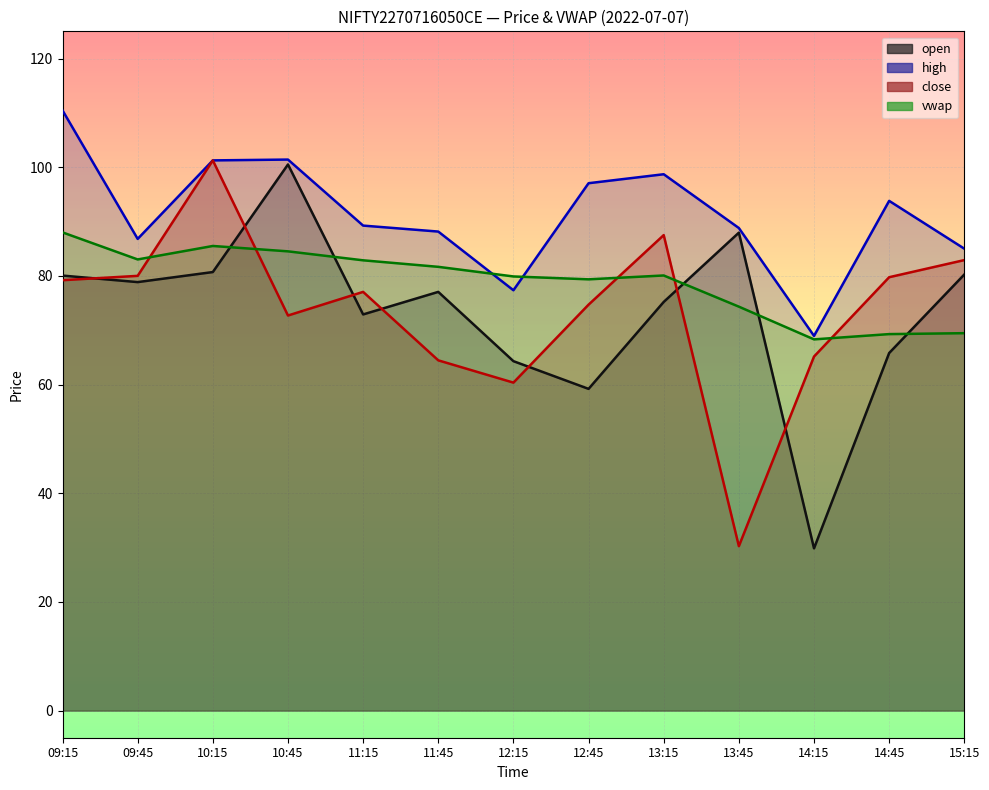

The high series shows 148.0 at 09:45. True or false?

False